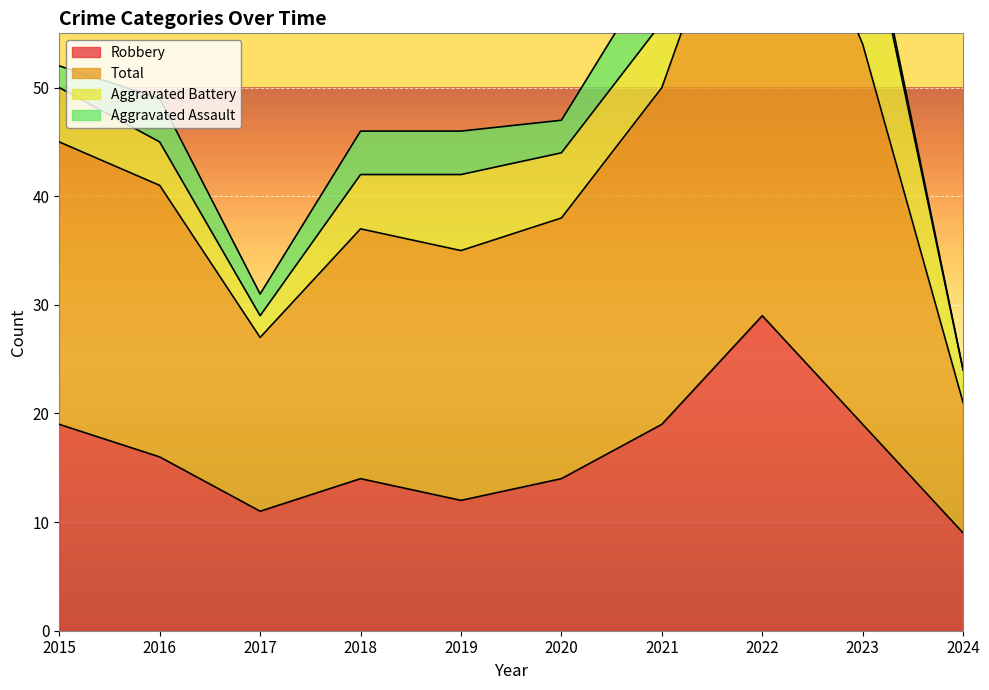

Between 2015 and 2022, which series saw the biggest shift?

Total